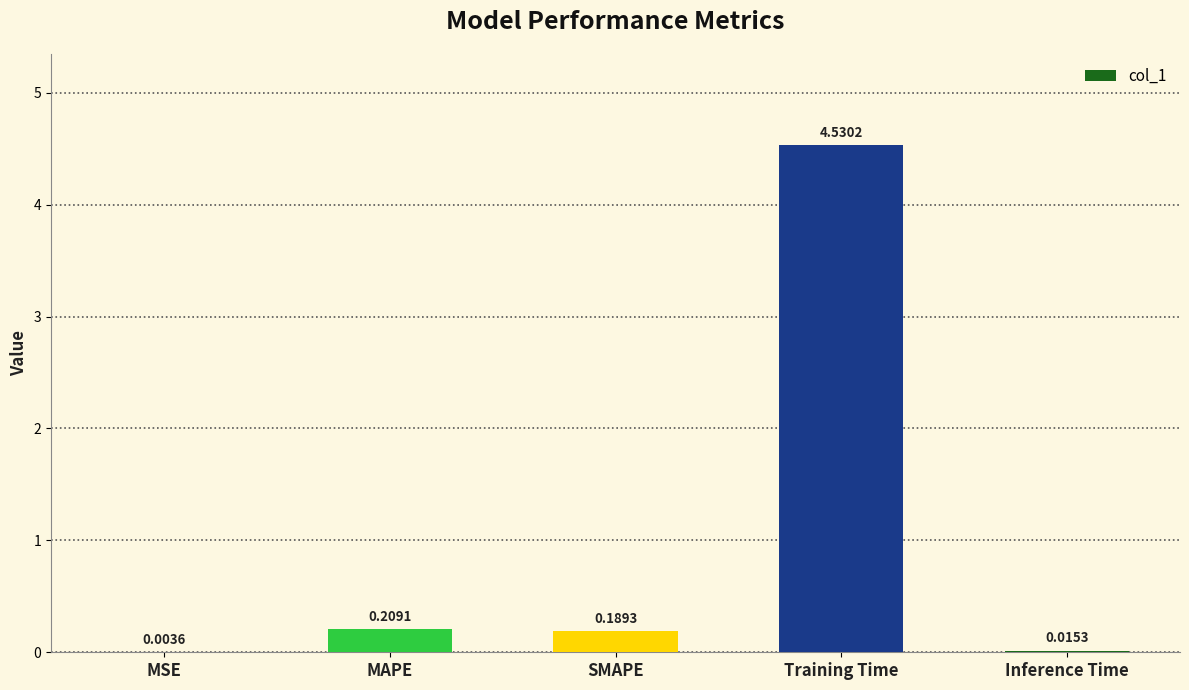

Which label corresponds to the largest value in the chart?

Training Time